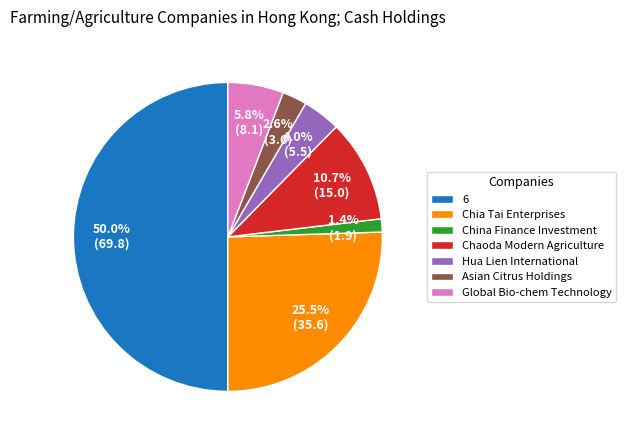

Rank the categories by value from highest to lowest.

6, Chia Tai Enterprises, Chaoda Modern Agriculture, Global Bio-chem Technology, Hua Lien International, Asian Citrus Holdings, China Finance Investment